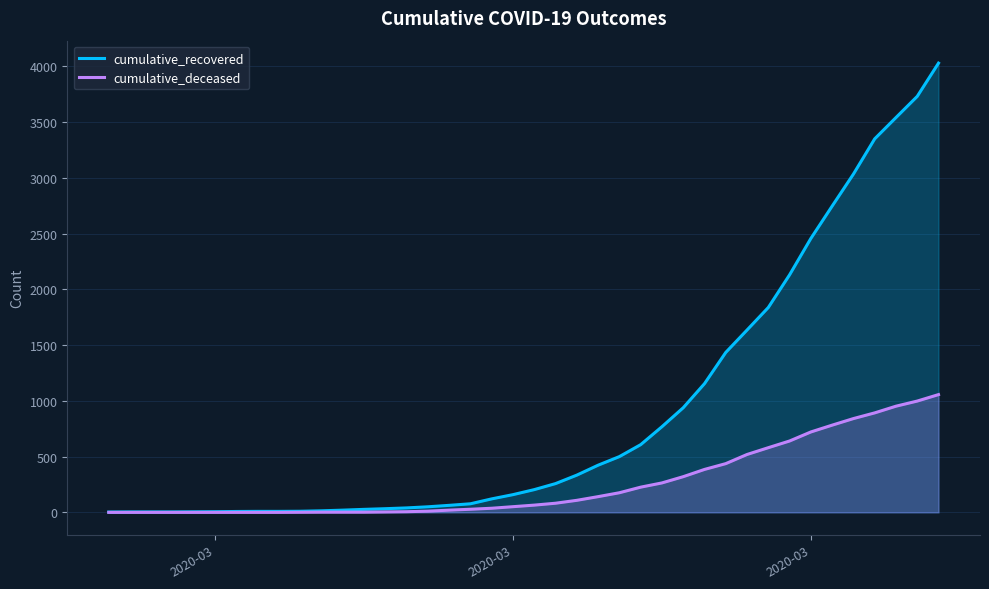

At how many categories does at least one series exceed 978?

12